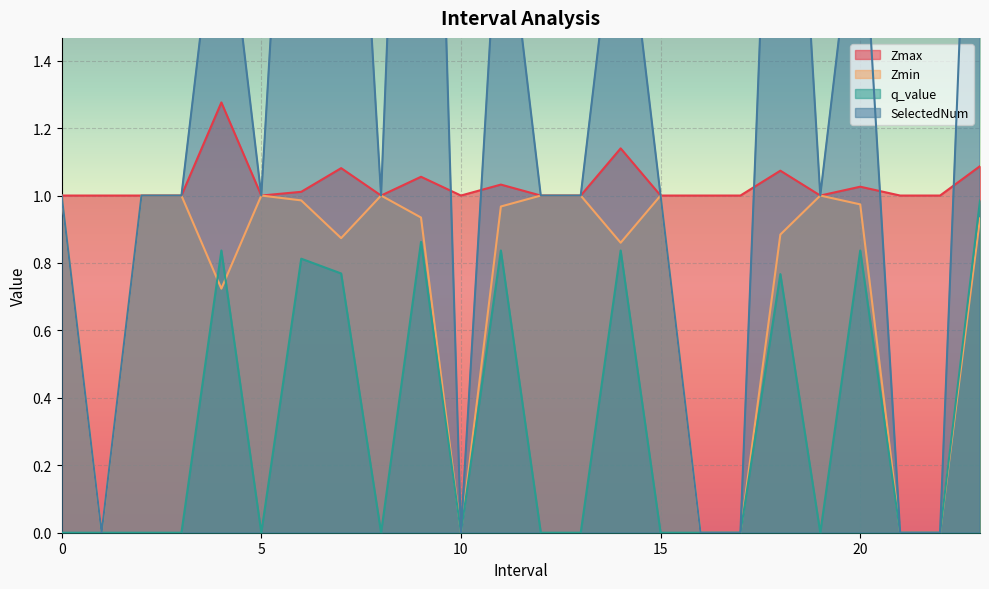

What is the label of the 15th point from the right?

9.0